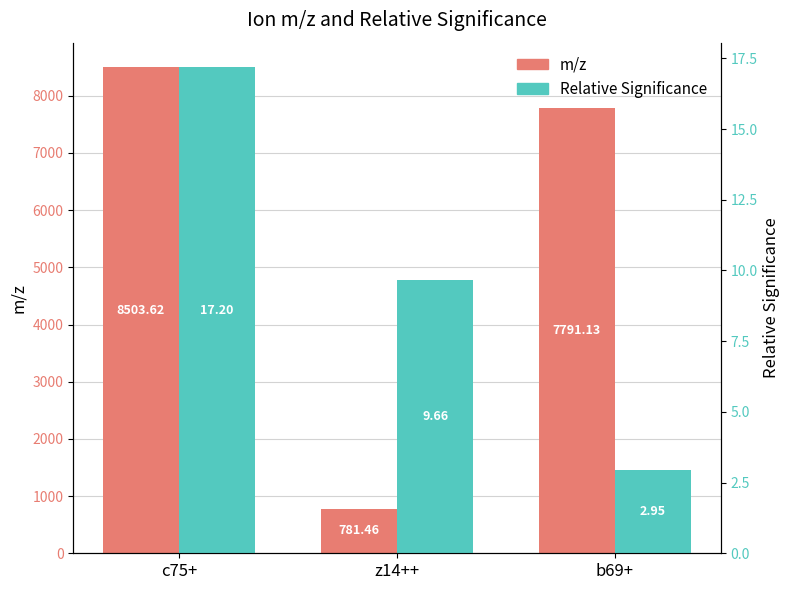

How many bars are there in each group?

2